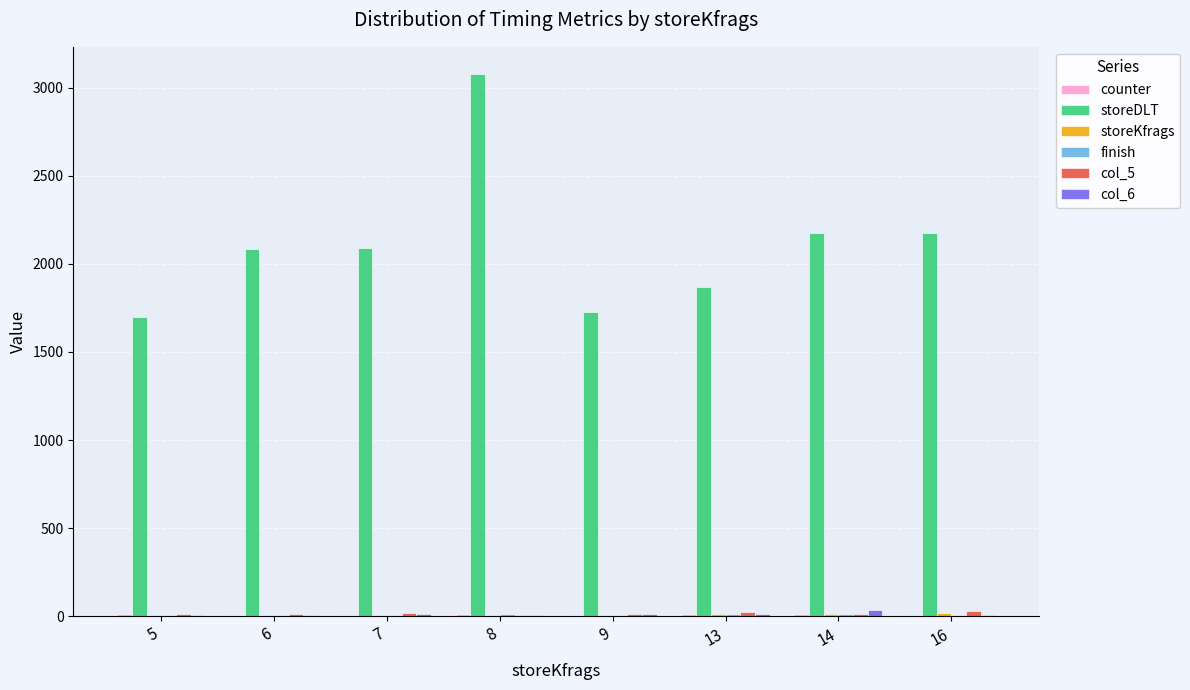

What is the total value across all series at 14?

2259.0